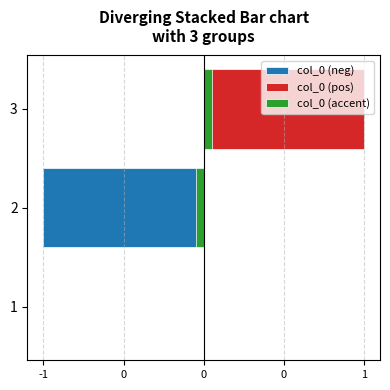

Between 2 and 3, which series saw the biggest shift?

col_0 (neg)